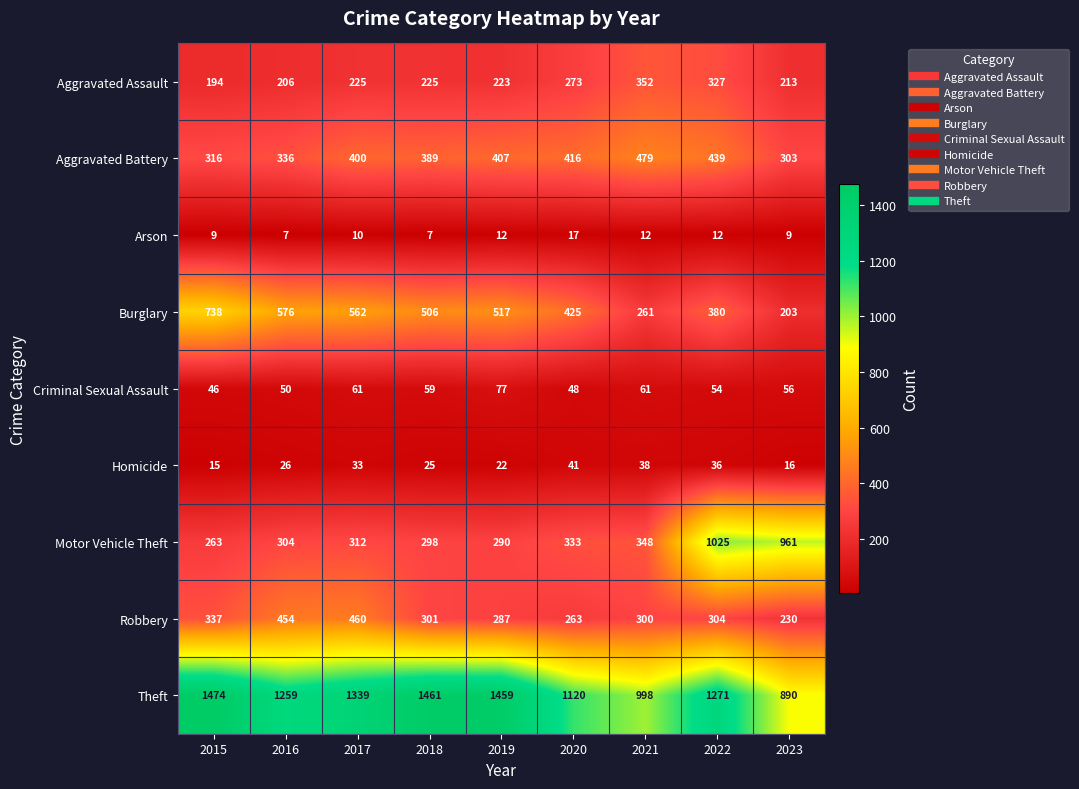

Where is Aggravated Assault nearest to the value 273?

2020